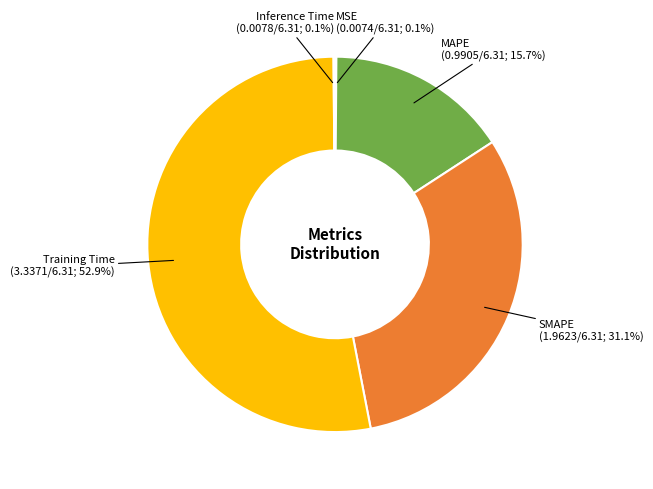

Which has a higher value, Training Time or MAPE?

Training Time